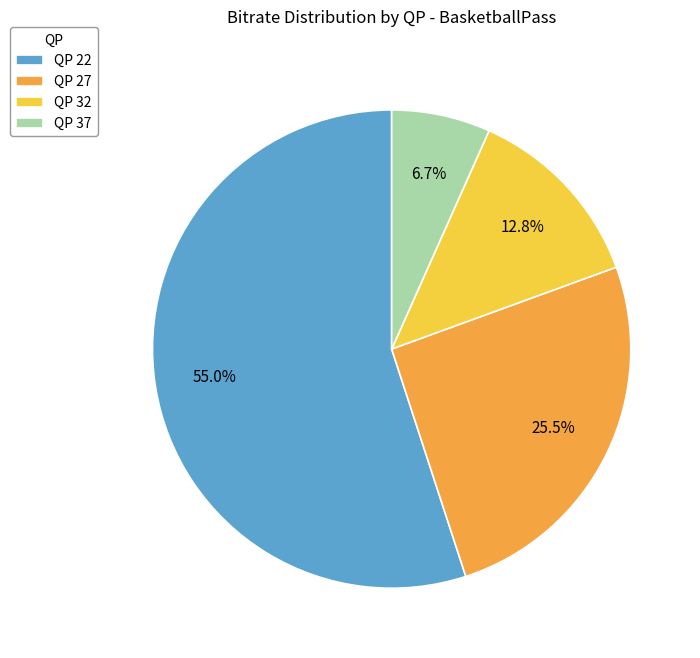

How many slices are in this pie chart?

4